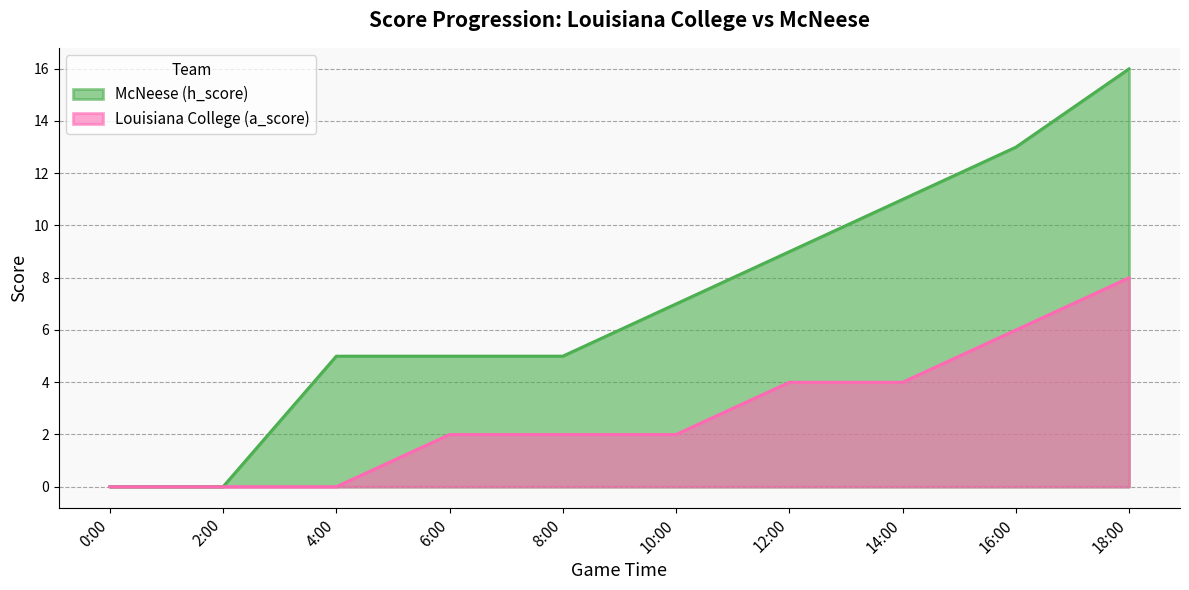

How many data points in Louisiana College (a_score) are less than 2?

3